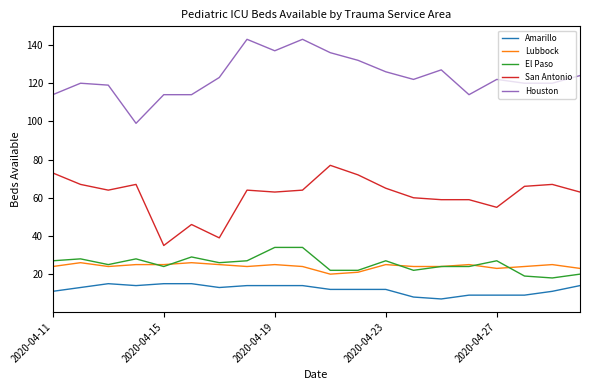

List the series in order of their peak value, highest first.

Houston, San Antonio, El Paso, Lubbock, Amarillo